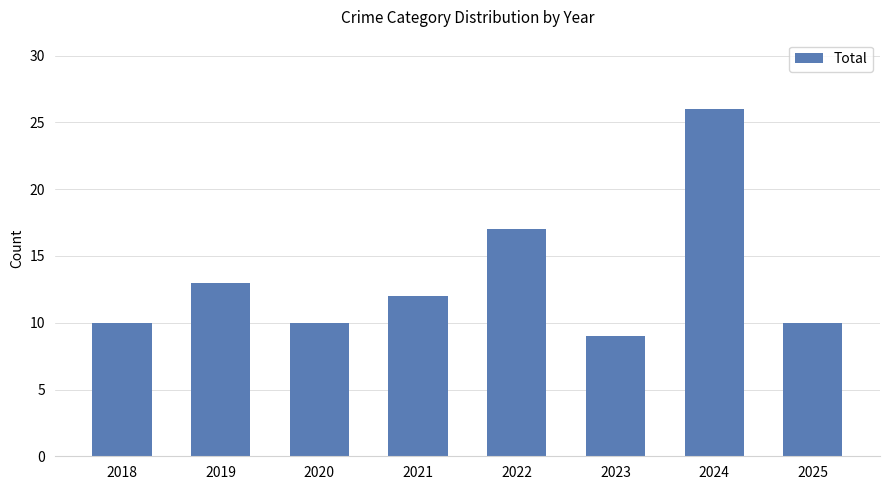

Between 2025 and 2021, which is larger?

2021